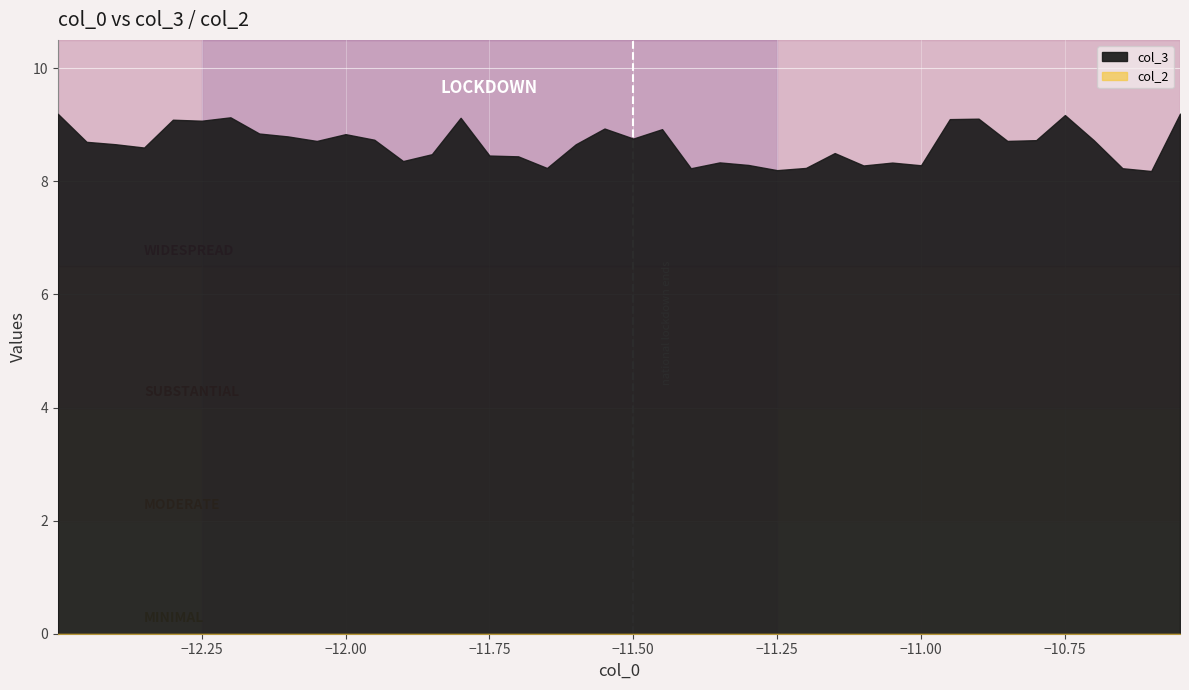

Between 7 and 37, which series saw the biggest shift?

col_3